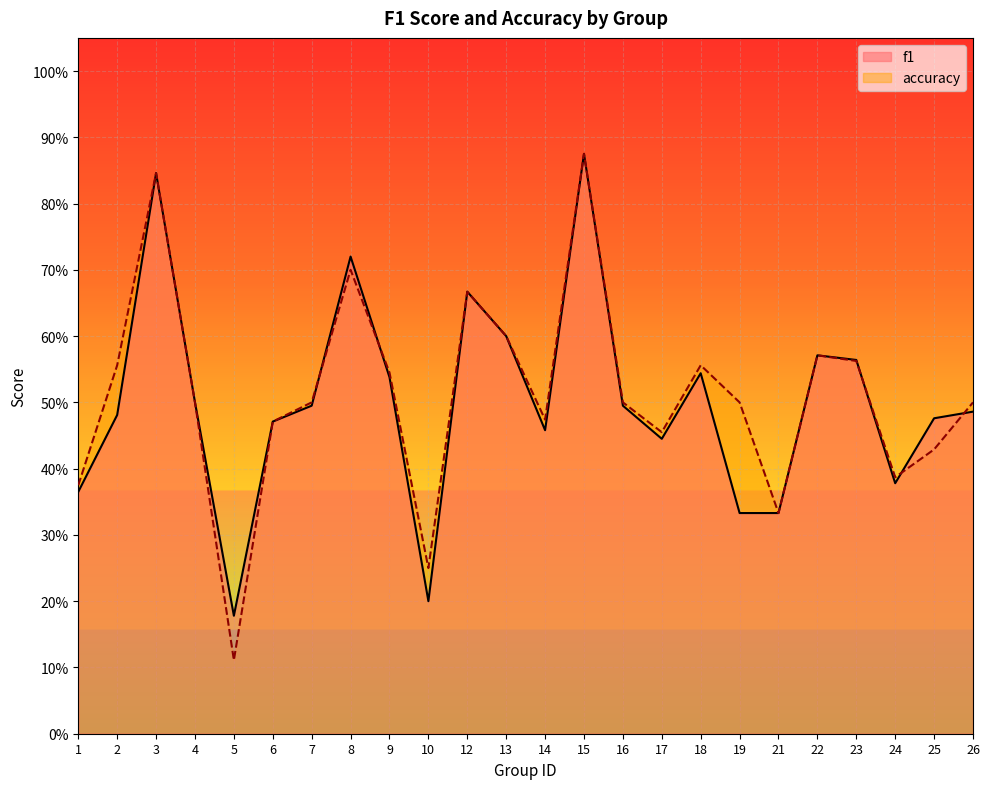

In accuracy, how many points are higher than both neighbors (excluding endpoints)?

6